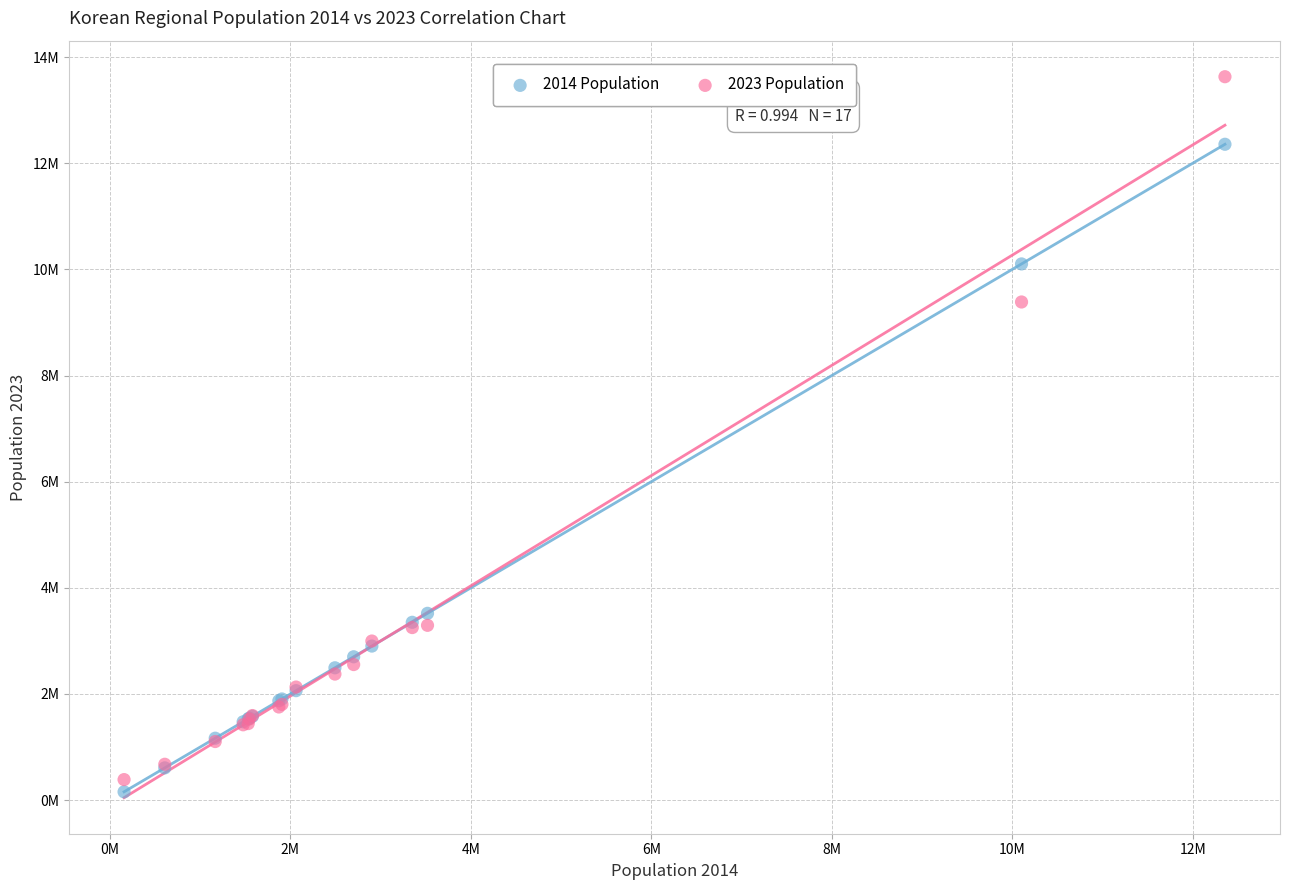

Which series has the largest Y range (max minus min)?

2023 Population